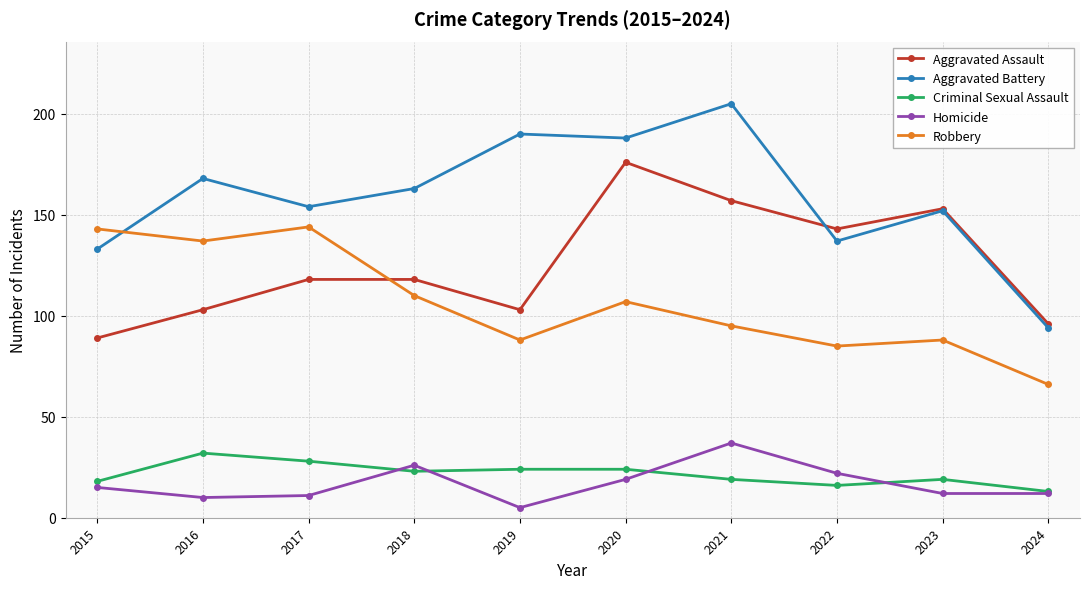

Is the value of Aggravated Assault at 2019 greater than the value of Homicide at 2021?

Yes